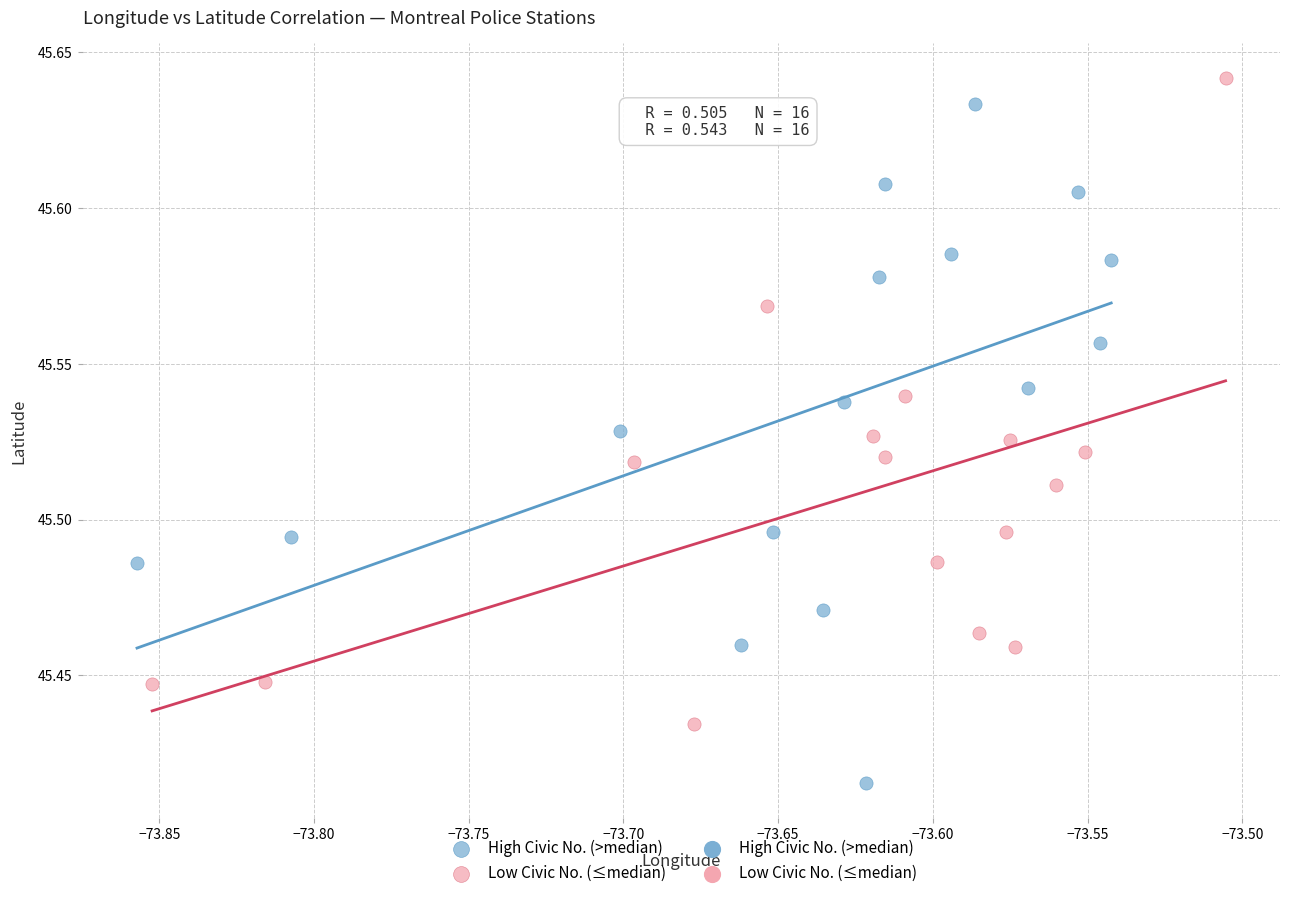

Which series has the widest spread of Y values?

High Civic No. (>median)